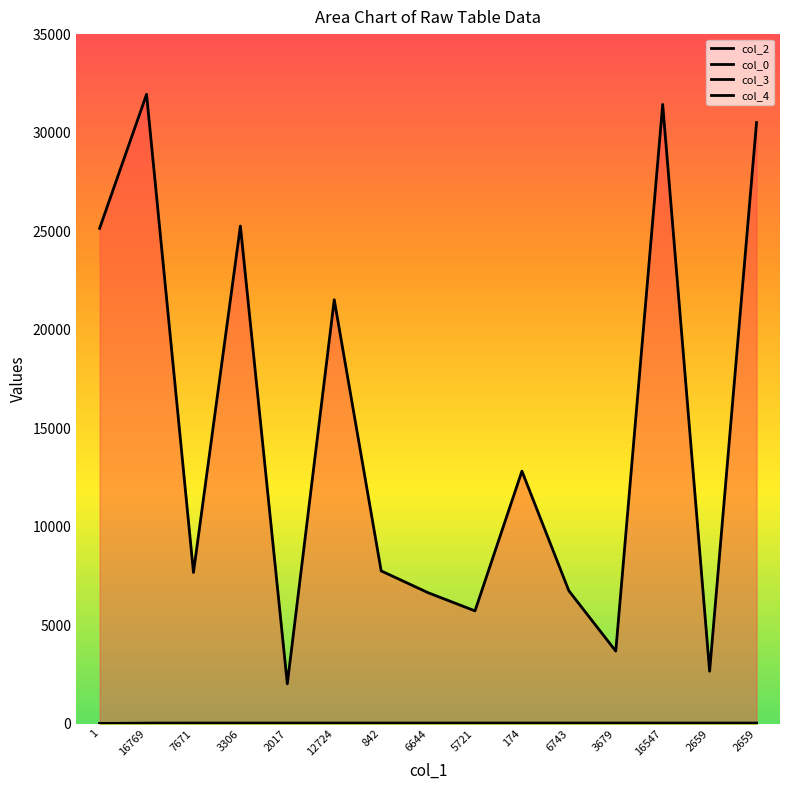

Reading left to right, what are all the values shown in this chart?

col_2: 25140.0	31942.0	7671.0	25255.0	2017.0	21515.0	7752.0	6644.0	5721.0	12816.0	6743.0	3679.0	31431.0	2659.0	30509.0
col_0: 5.5	24.0	26.4	26.4	26.4	27.0	27.0	27.0	27.3	27.3	27.3	27.3	27.3	27.3	27.3
col_3: 0.0	2.0	7.0	5.0	5.0	5.0	0.0	0.0	7.0	7.0	7.0	5.0	0.0	0.0	0.0
col_4: 1.0	0.0	0.0	0.0	0.0	0.0	0.0	0.0	0.0	0.0	0.0	0.0	0.0	0.0	0.0